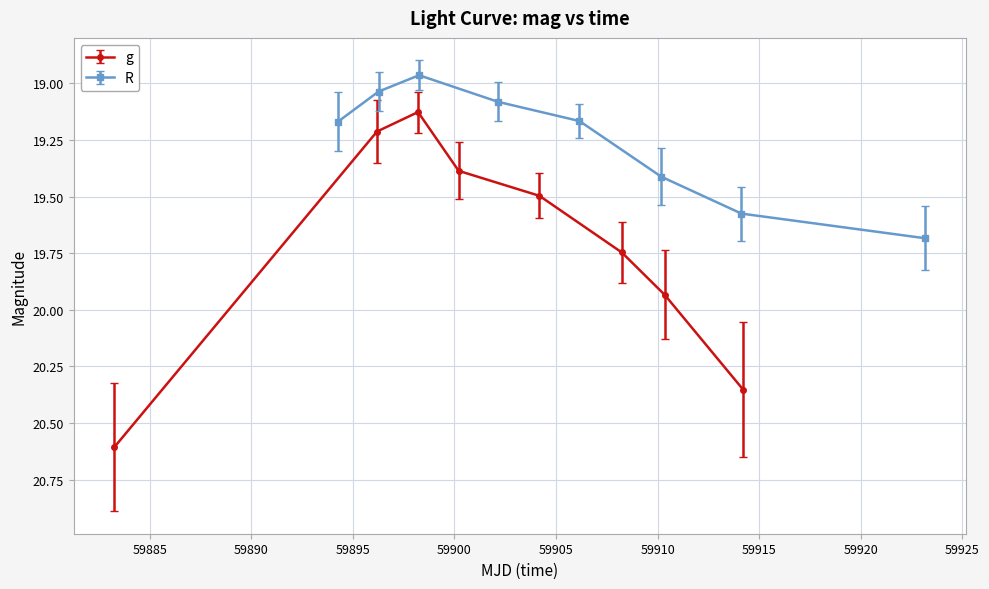

How many interior local valleys does the R series have?

1